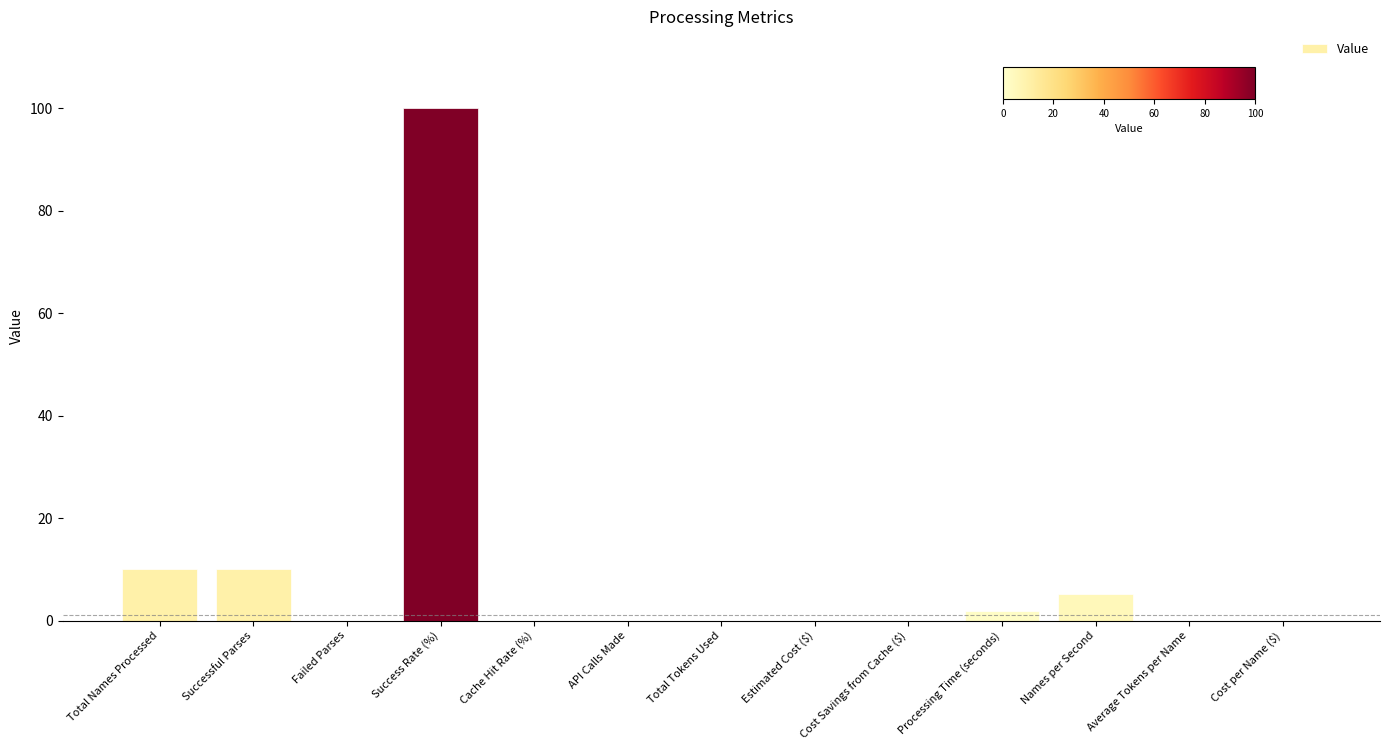

What is the sum of all values?

127.1